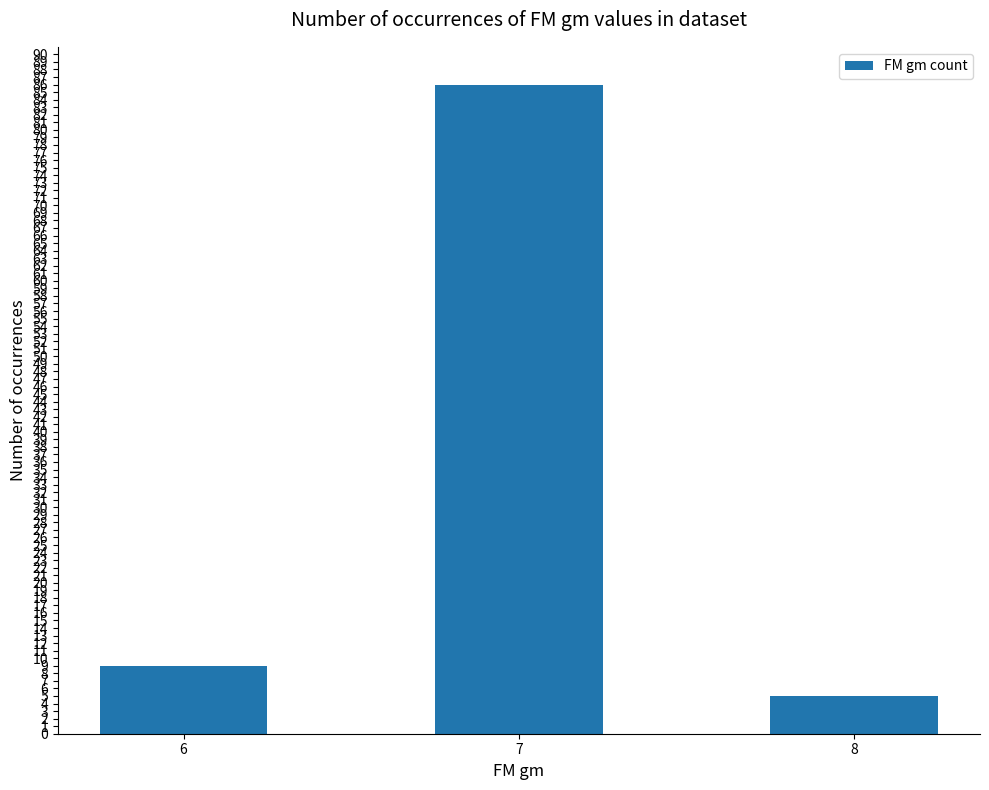

Reading left to right, what are all the values shown in this chart?

6=9	7=86	8=5